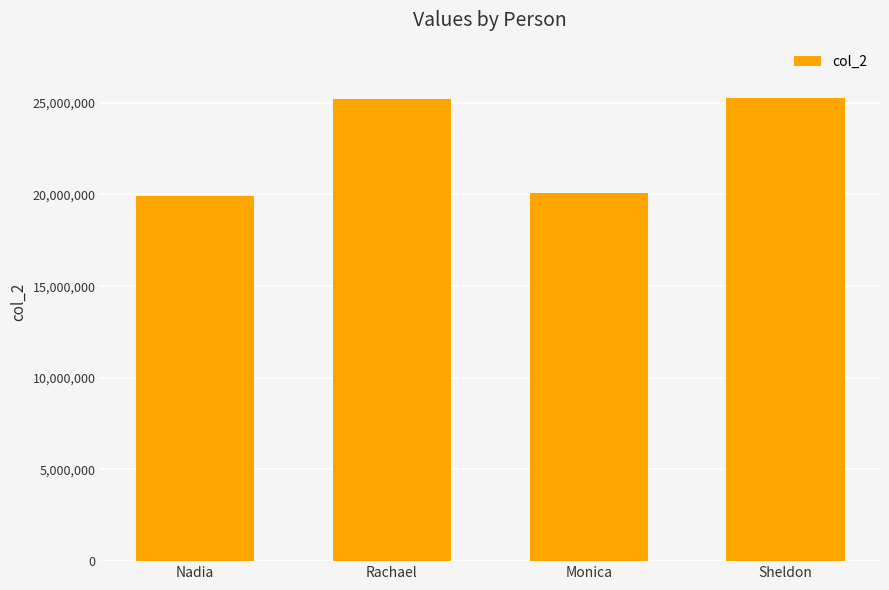

What is the difference between the values at Monica and Sheldon?

5179811